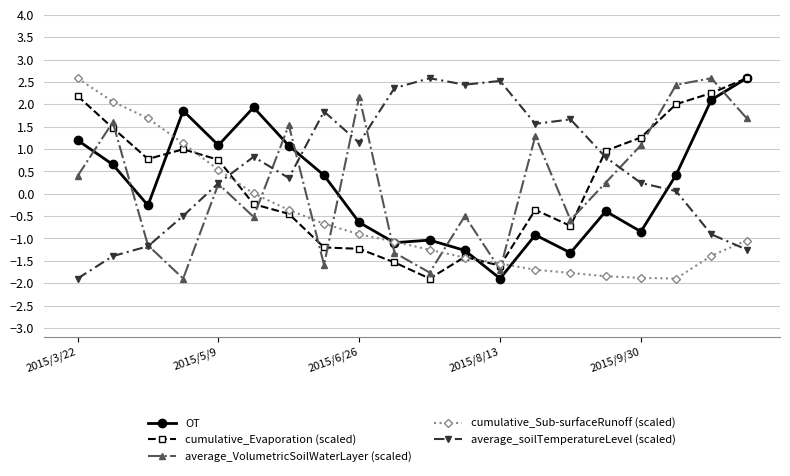

Which series has the largest total across all categories?

average_soilTemperatureLevel (scaled)